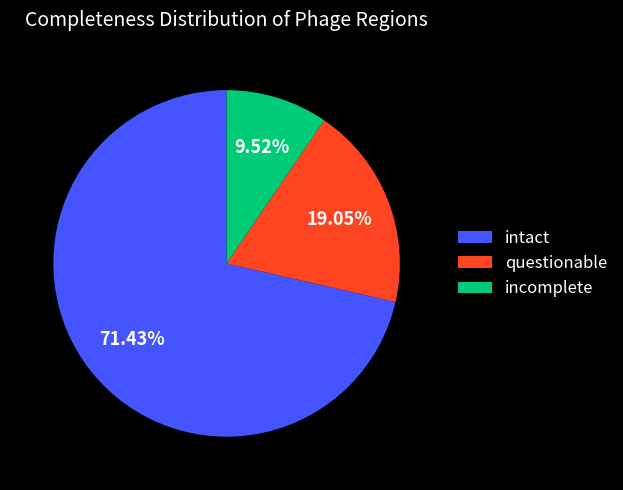

How much of the chart is everything except questionable?

81.0%